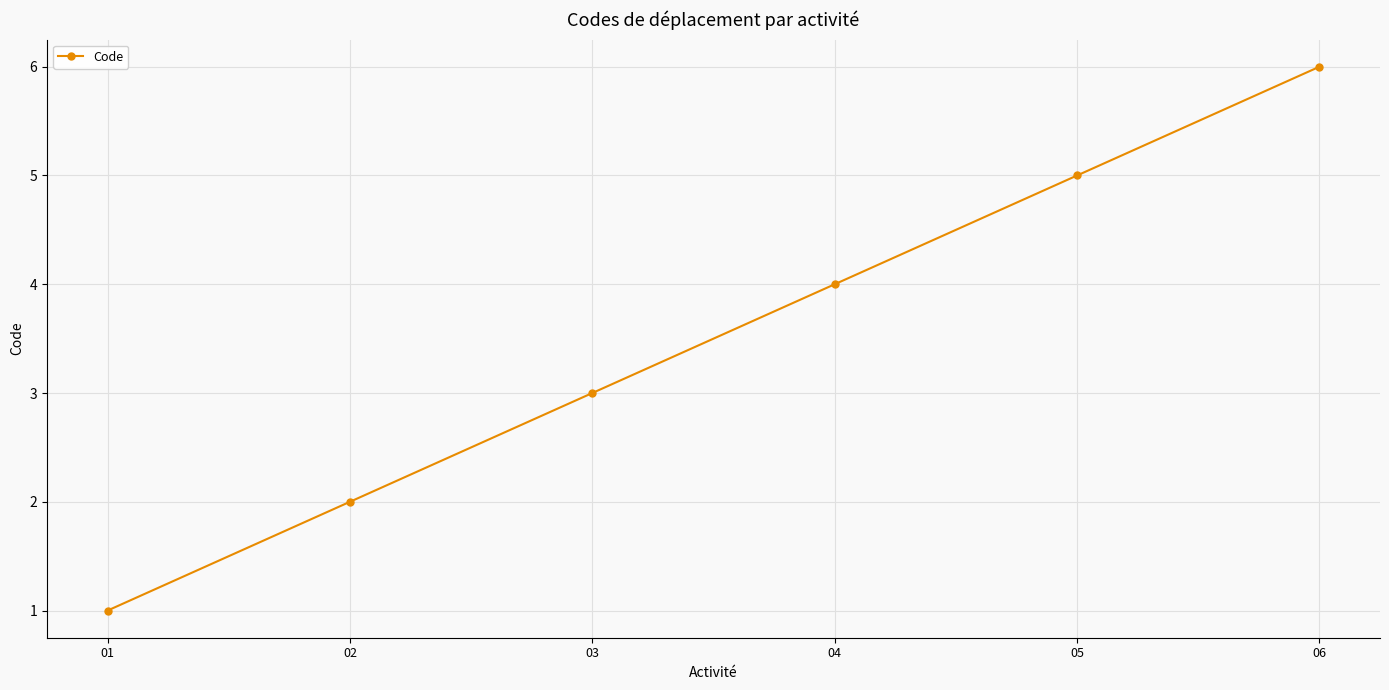

Rank the categories by value from lowest to highest.

01, 02, 03, 04, 05, 06